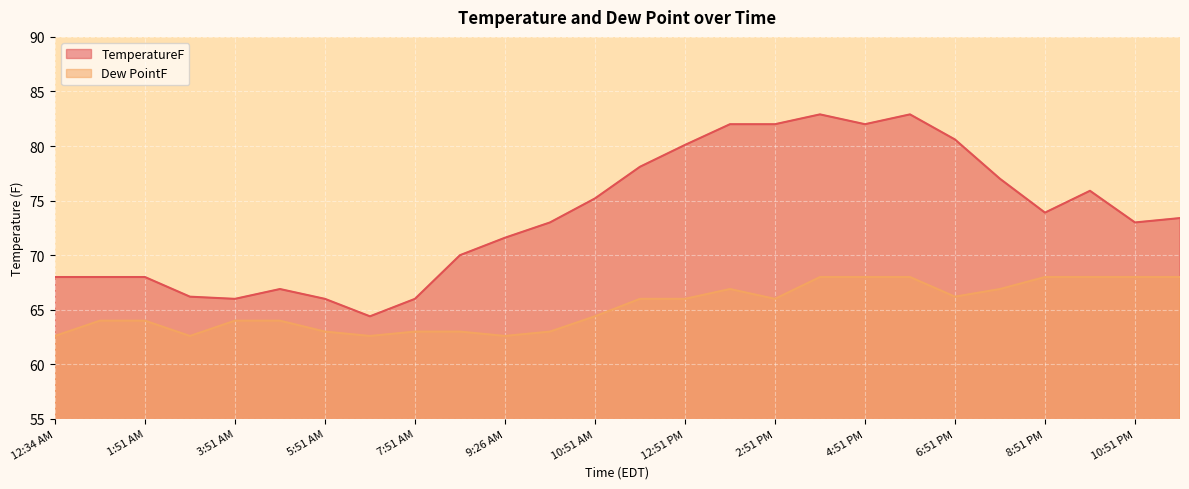

List the labels in order of TemperatureF value, smallest first.

6:51 AM, 3:51 AM, 5:51 AM, 7:51 AM, 2:51 AM, 4:51 AM, 12:34 AM, 12:51 AM, 1:51 AM, 8:51 AM, 9:26 AM, 9:51 AM, 10:51 PM, 11:51 PM, 8:51 PM, 10:51 AM, 9:51 PM, 7:51 PM, 11:51 AM, 12:51 PM, 6:51 PM, 1:51 PM, 2:51 PM, 4:51 PM, 3:51 PM, 5:51 PM